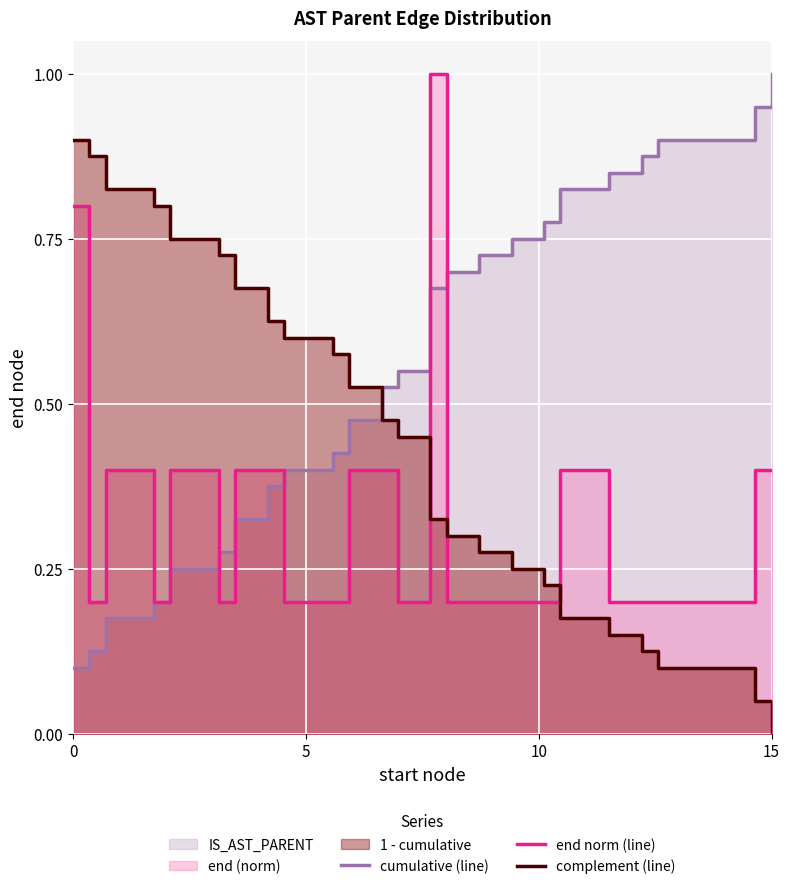

Is the value of cumulative (line) at 5 greater than the value of complement (line) at 22?

Yes